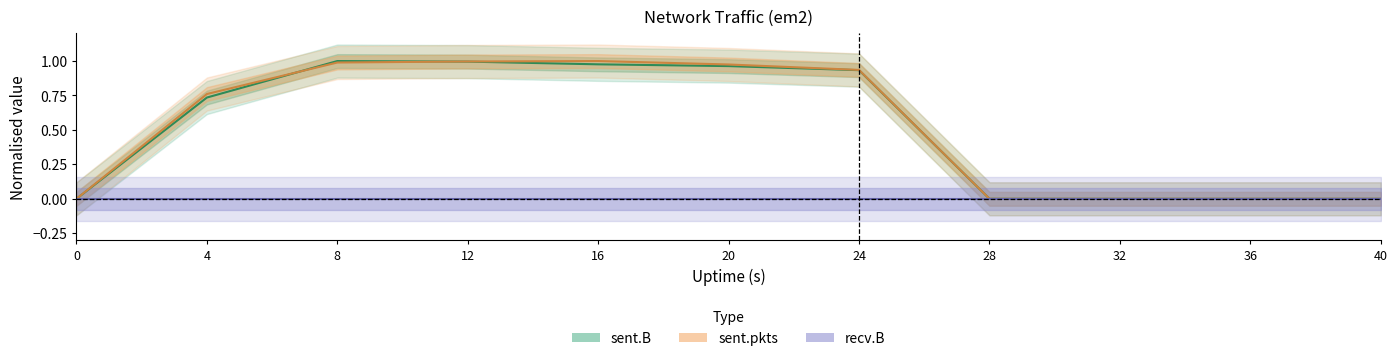

The value of sent.B at 36 is 0.0. True or false?

True